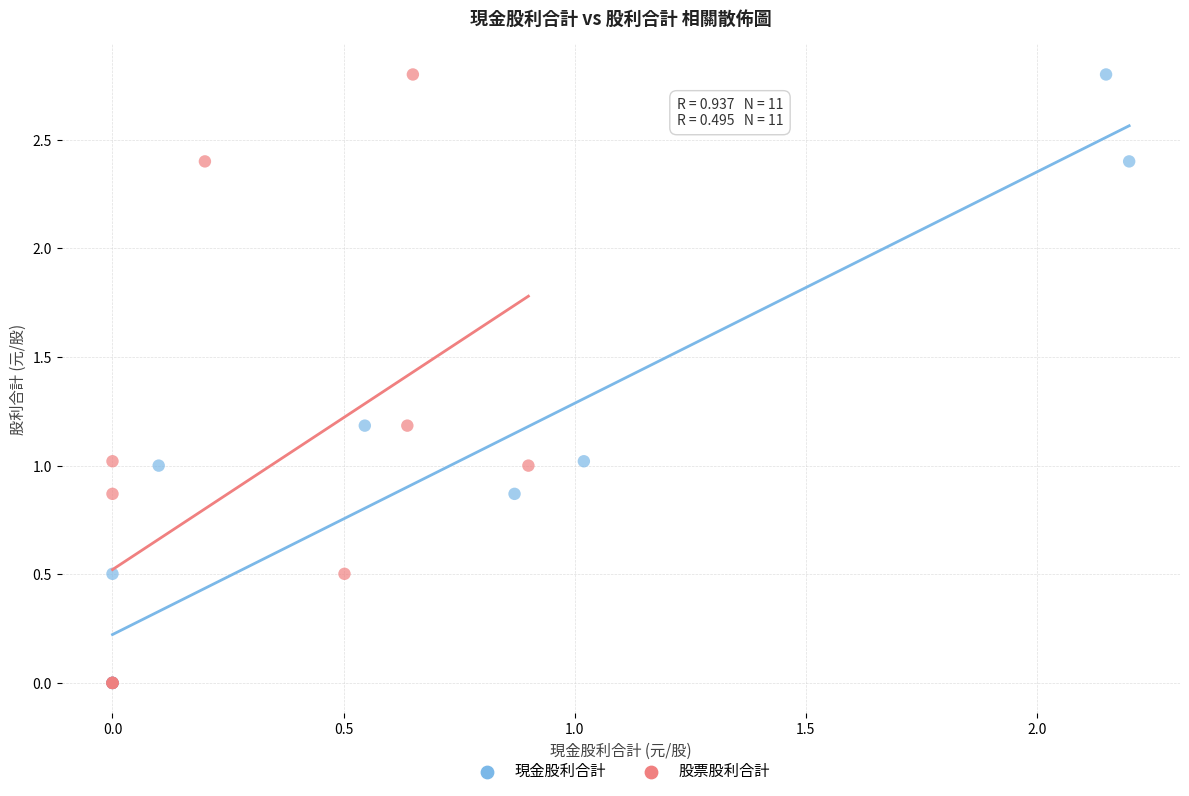

What are all the series names shown in the legend?

現金股利合計, 股票股利合計